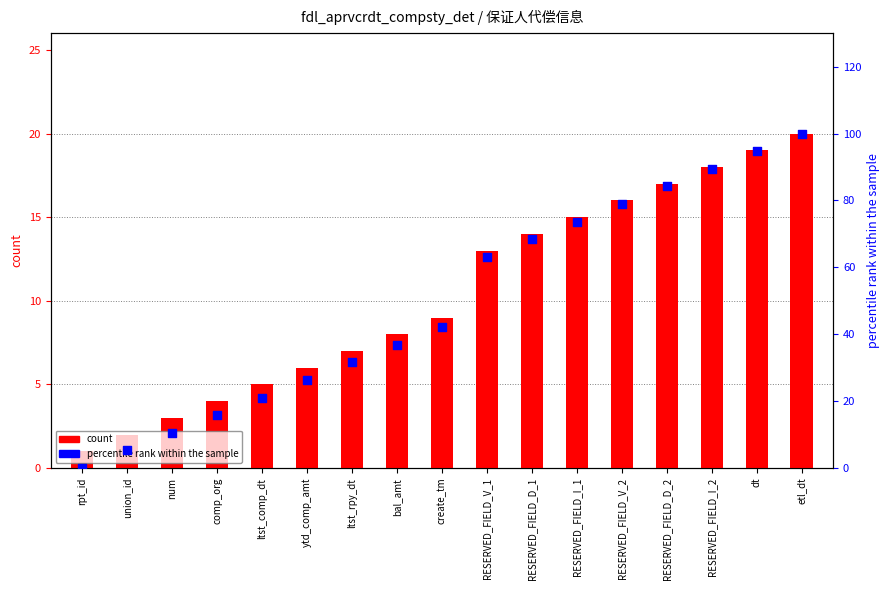

Which has a higher value, bal_amt or etl_dt?

etl_dt